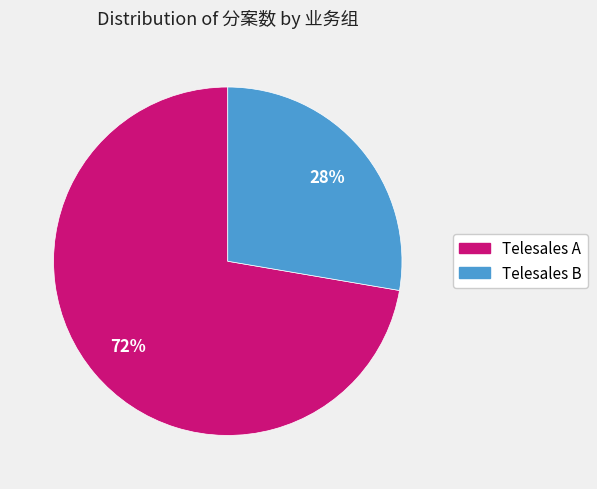

Does any single category account for the majority?

Yes